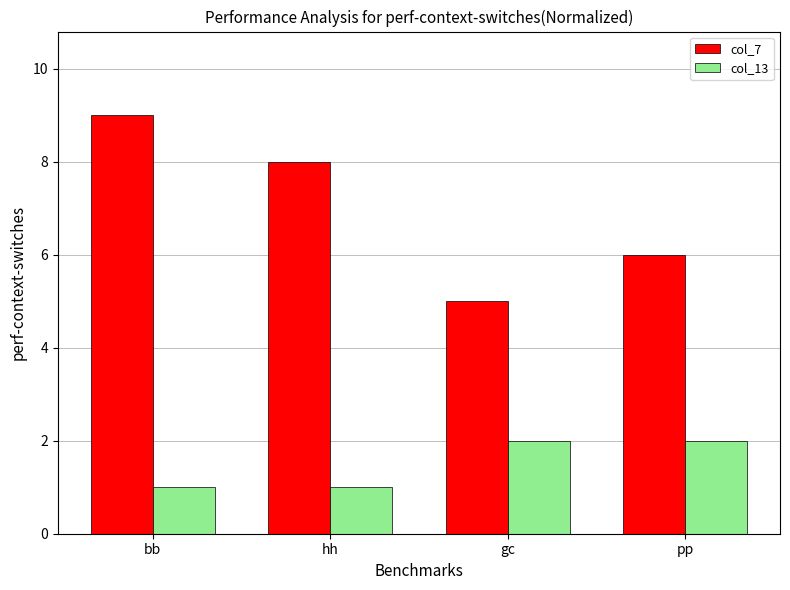

At which label does col_7 first exceed 8?

bb